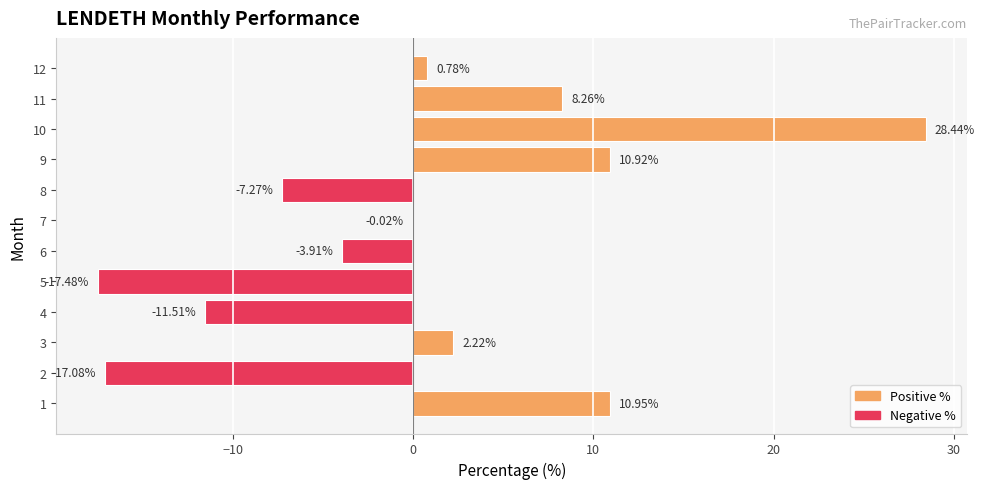

What is the sum of the values at 3 and 12?

3.0